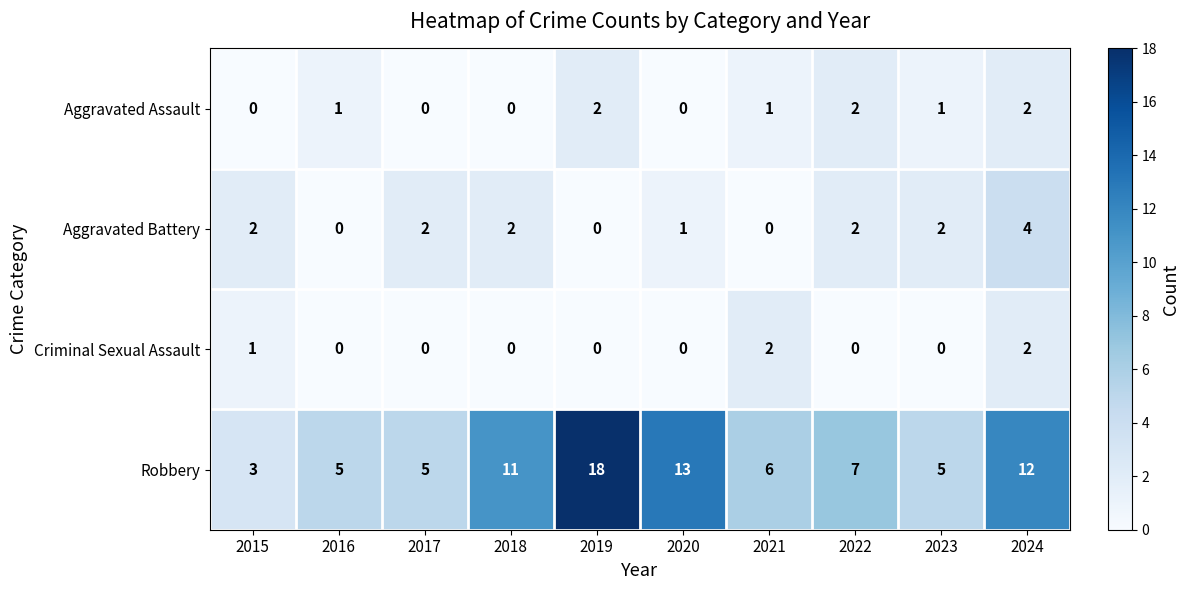

Where is Robbery nearest to the value 10?

2018